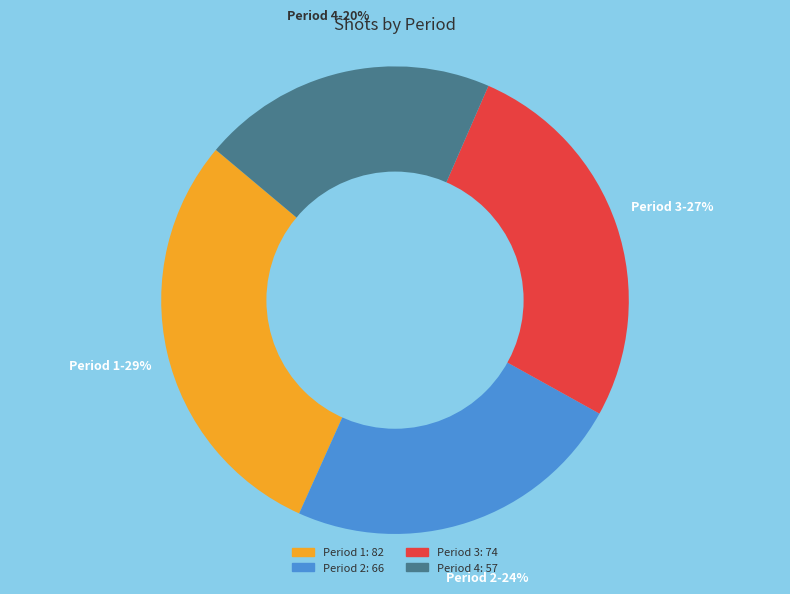

To the nearest percent, what is the difference between the largest and smallest slice percentages?

9%